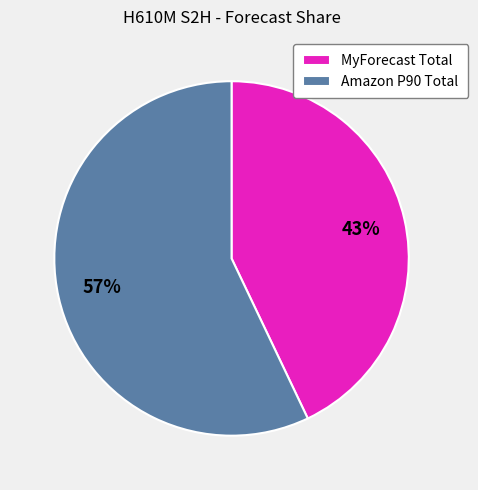

Which slice is the smallest?

MyForecast Total